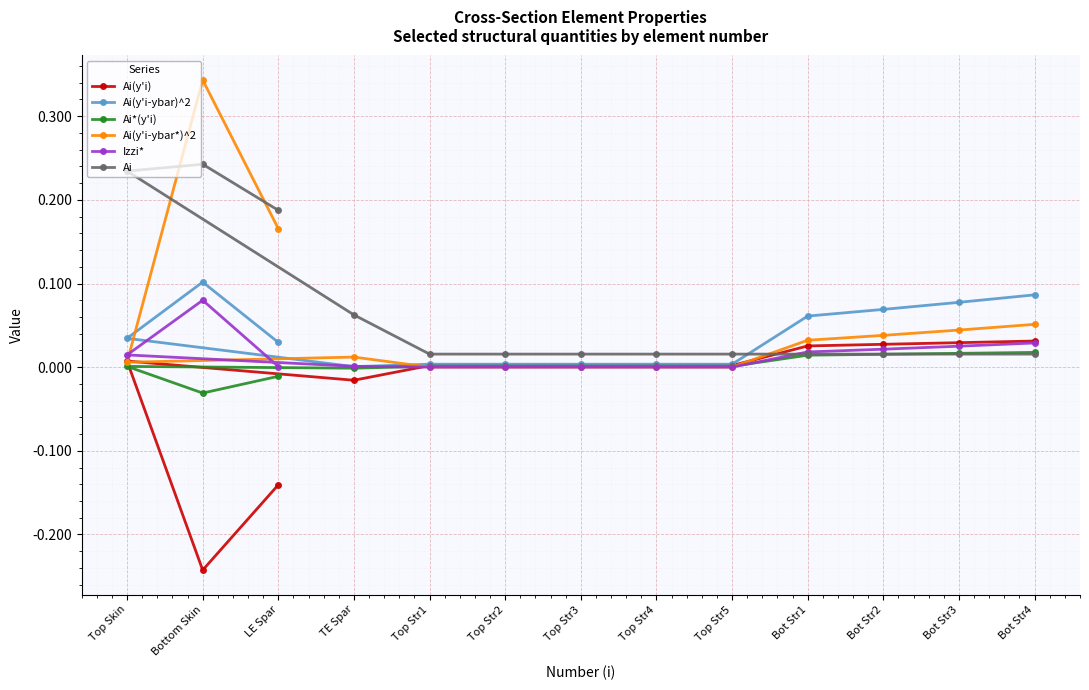

What is the highest value of the Ai(y'i-ybar)^2 series?

0.1